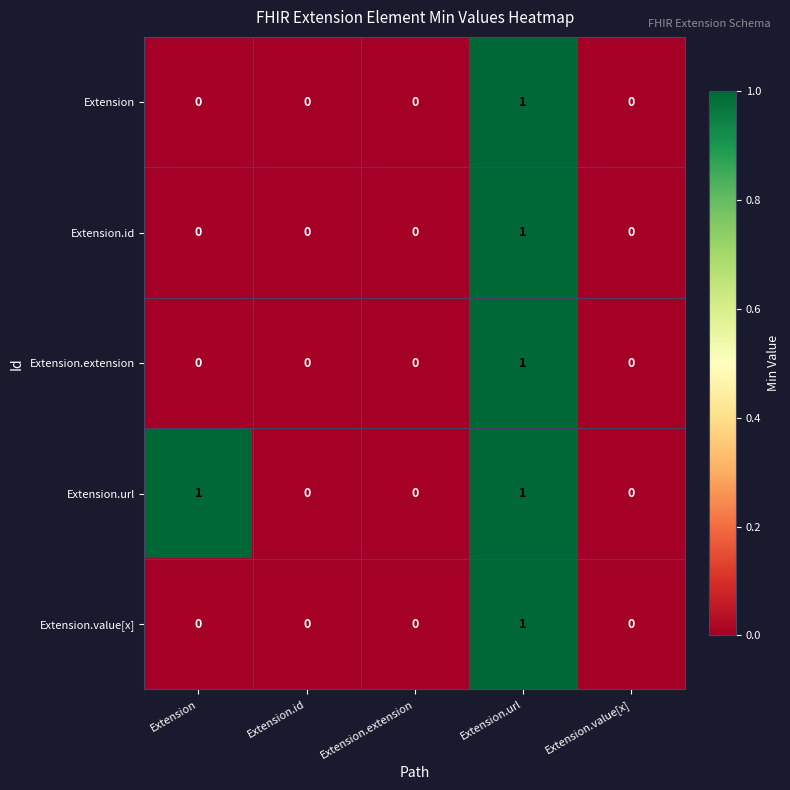

The Extension.extension series shows 1 at Extension.url. True or false?

True